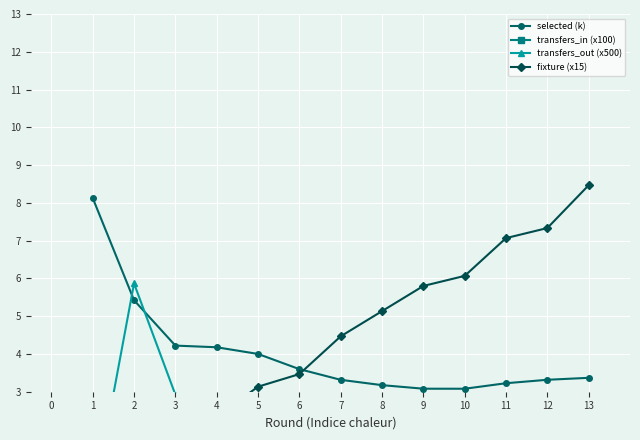

What is the difference between the maximum and second lowest values in the selected (k) series?

5.0